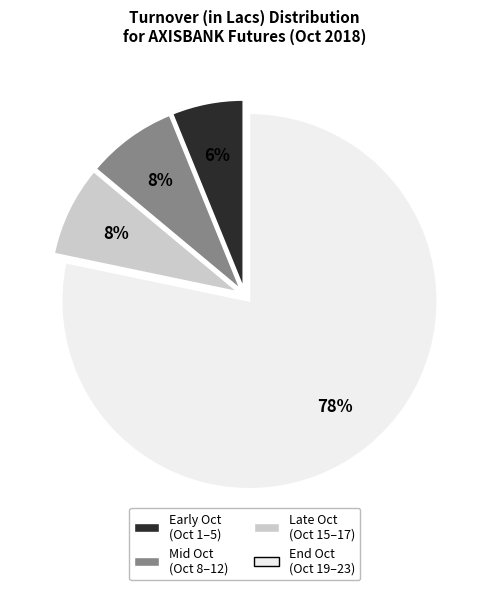

Does any single category account for the majority?

Yes